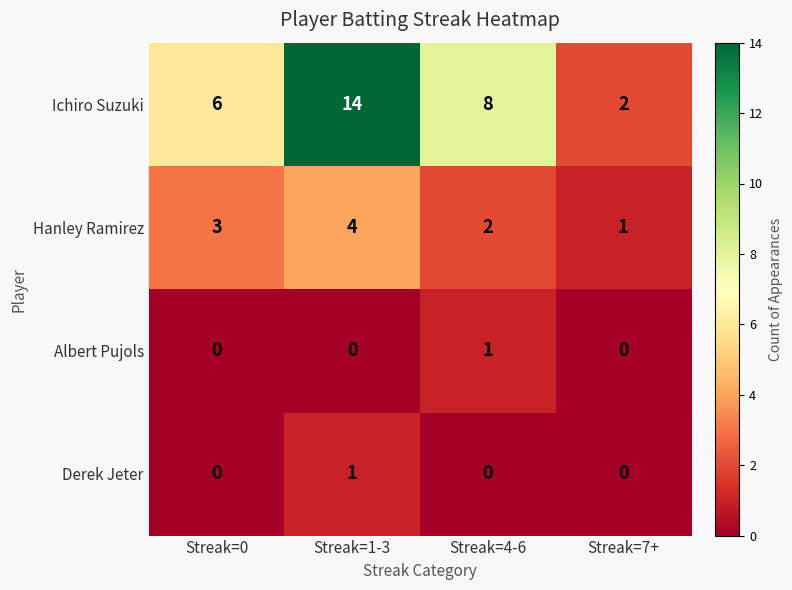

How many series are shown in this chart?

4